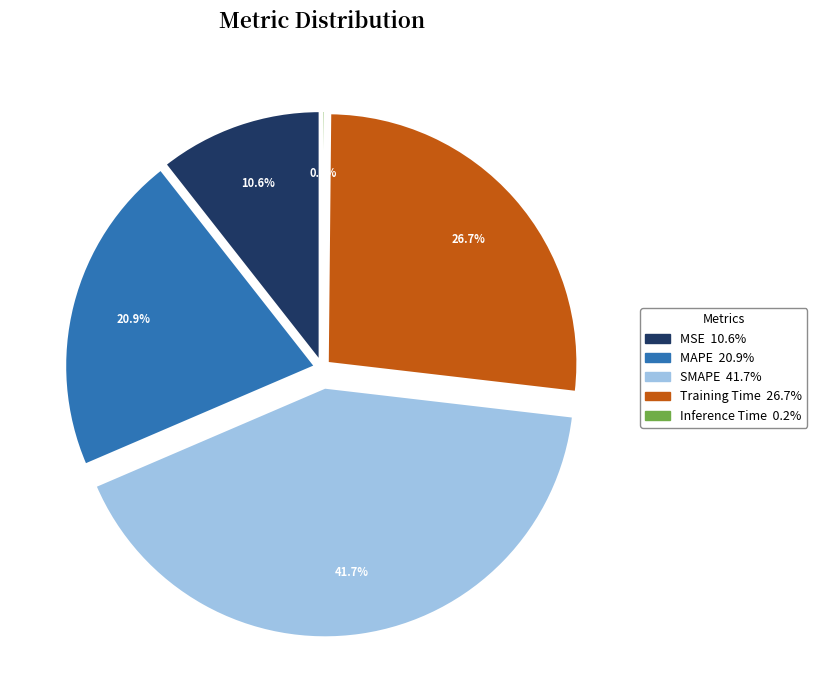

Between Training Time and MAPE, which is larger?

Training Time